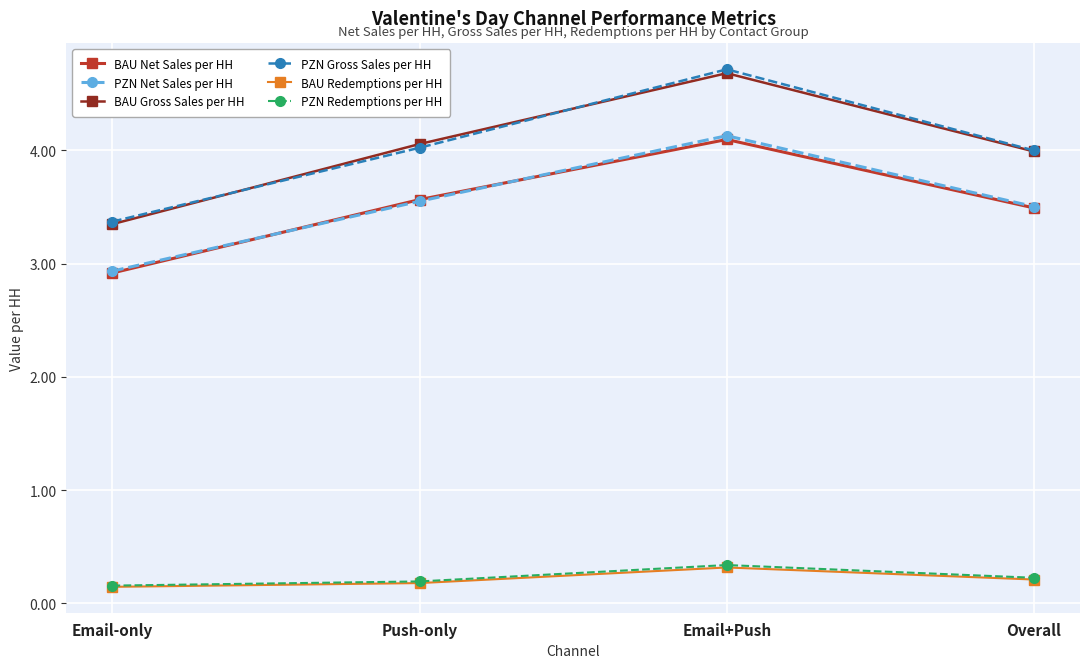

Which series has the largest range (max minus min)?

PZN Gross Sales per HH